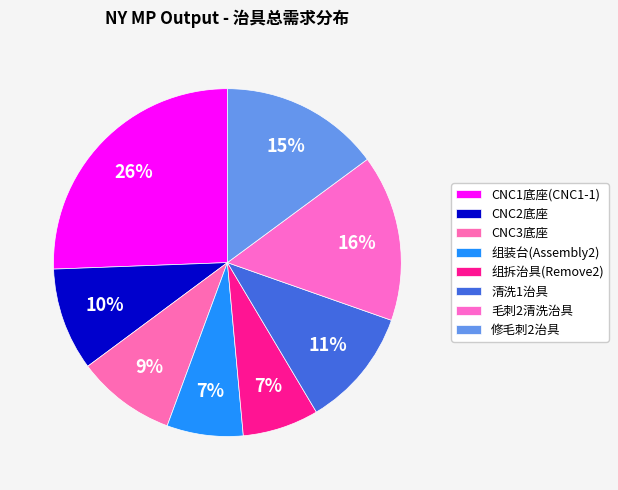

Which slice is the smallest?

组装台(Assembly2)